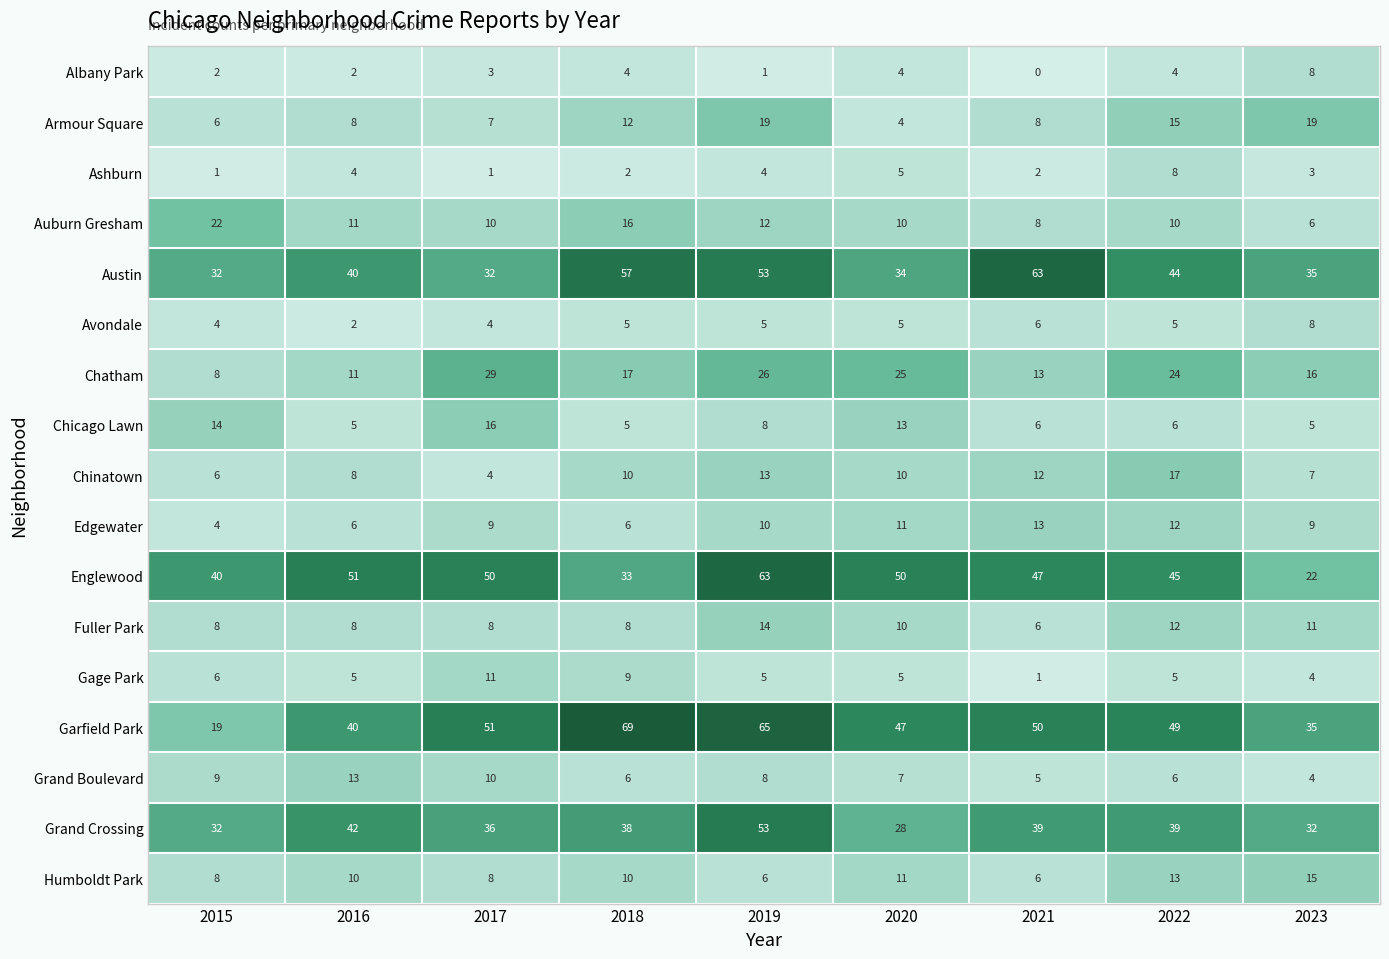

True or false: Grand Crossing has a value of 36 at 2017.

True